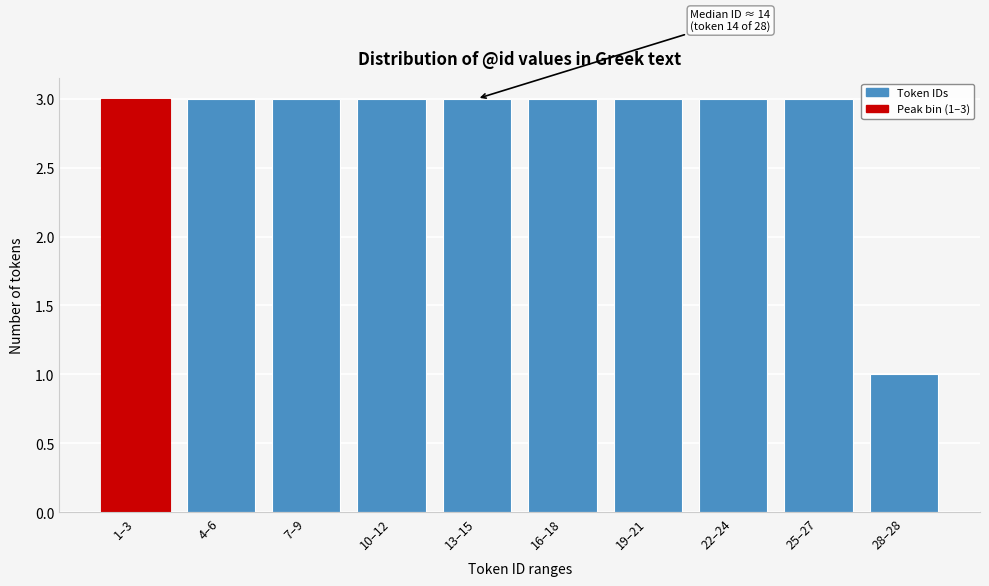

Reading left to right, list all the values displayed in this chart.

1–3=3	4–6=3	7–9=3	10–12=3	13–15=3	16–18=3	19–21=3	22–24=3	25–27=3	28–28=1